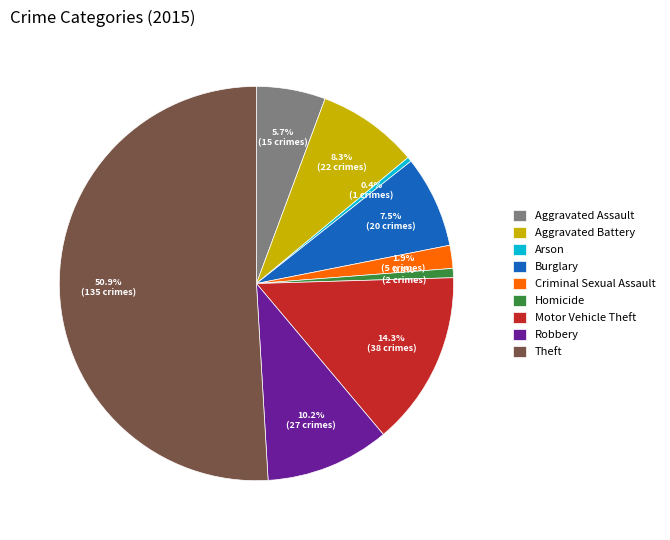

Is it true that Burglary is 2% of the pie?

False